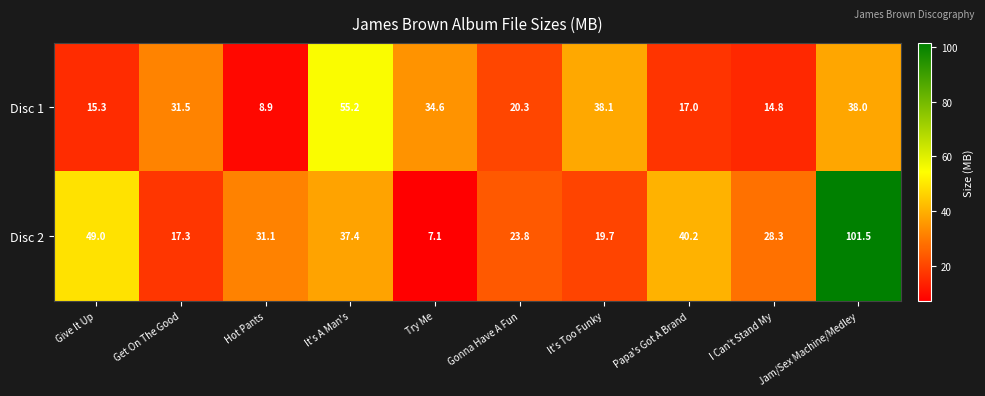

What is the spread (max minus min) of values at I Can't Stand My?

13.5